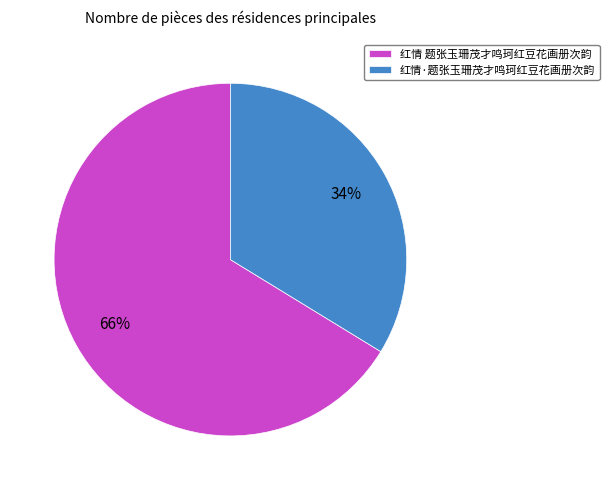

Rank the categories by value from lowest to highest.

红情·题张玉珊茂才鸣珂红豆花画册次韵, 红情 题张玉珊茂才鸣珂红豆花画册次韵